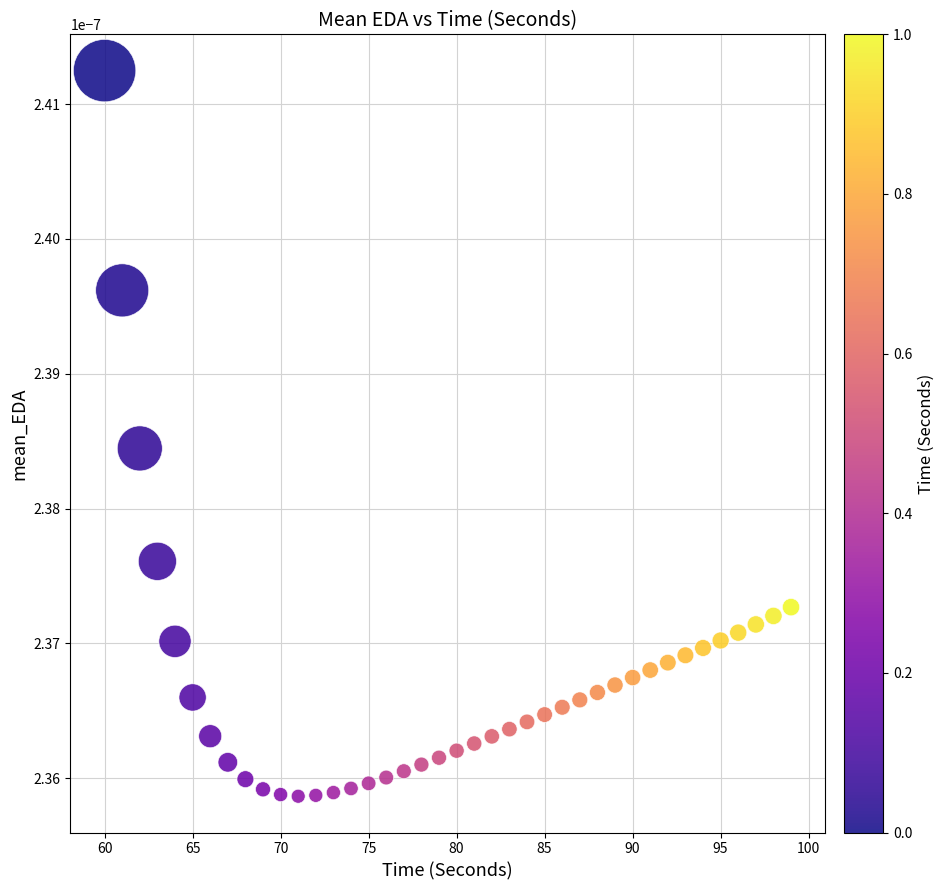

What is the range of X values (max minus min)?

39.0